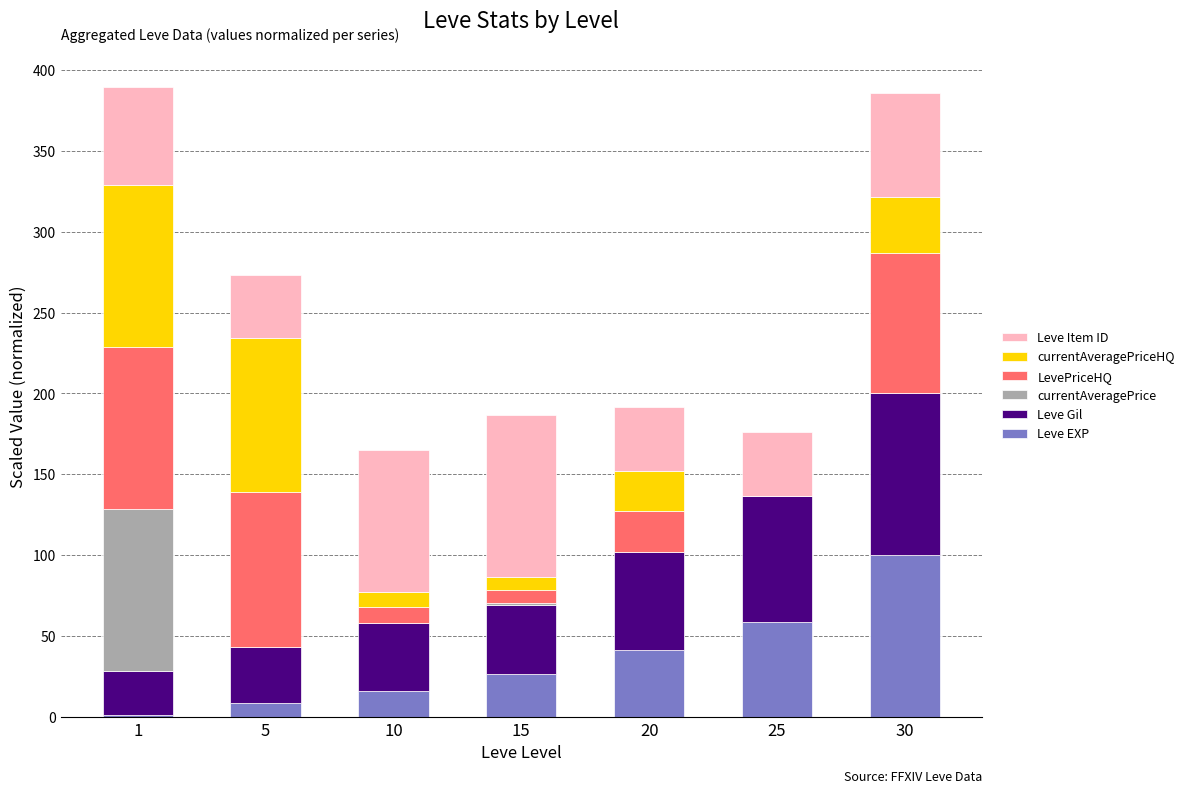

What are all the series names shown in the legend?

Leve Item ID, currentAveragePriceHQ, LevePriceHQ, currentAveragePrice, Leve Gil, Leve EXP